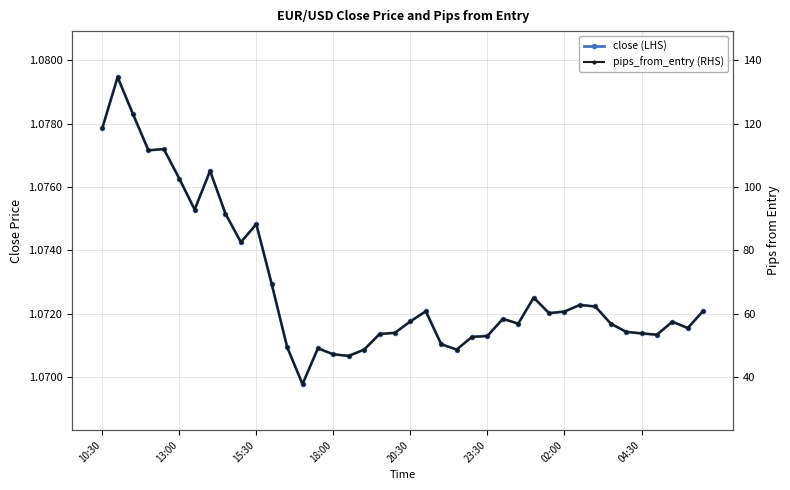

List the series in order of their peak value, highest first.

pips_from_entry (RHS), close (LHS)